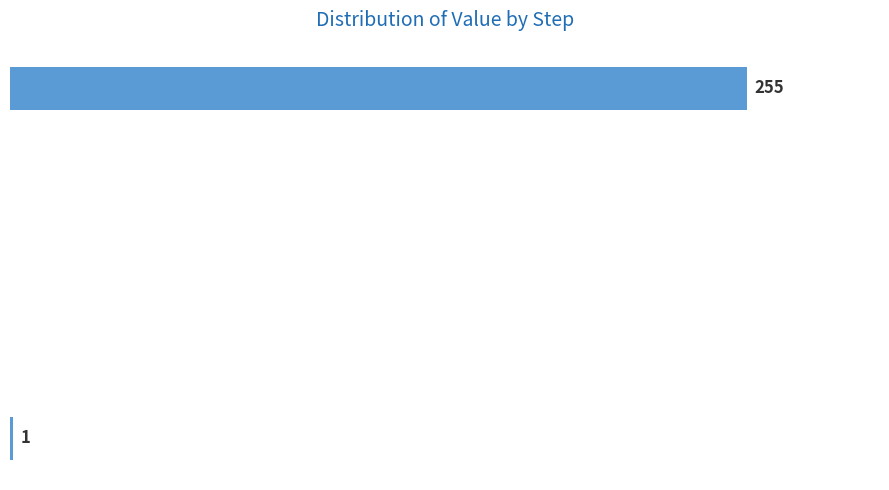

Are the bars horizontal?

Yes